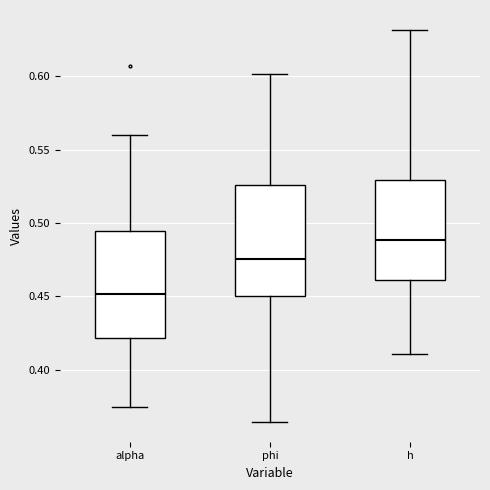

Reading left to right, read every box against the y-axis: the position of its median line, the range the box covers, and the ends of its whiskers. The values are not printed on the chart, so give them approximately, as read against the axis.

alpha: median 0.450, box 0.420 to 0.495, whiskers 0.375 to 0.560
phi: median 0.475, box 0.450 to 0.525, whiskers 0.365 to 0.600
h: median 0.490, box 0.460 to 0.530, whiskers 0.410 to 0.630